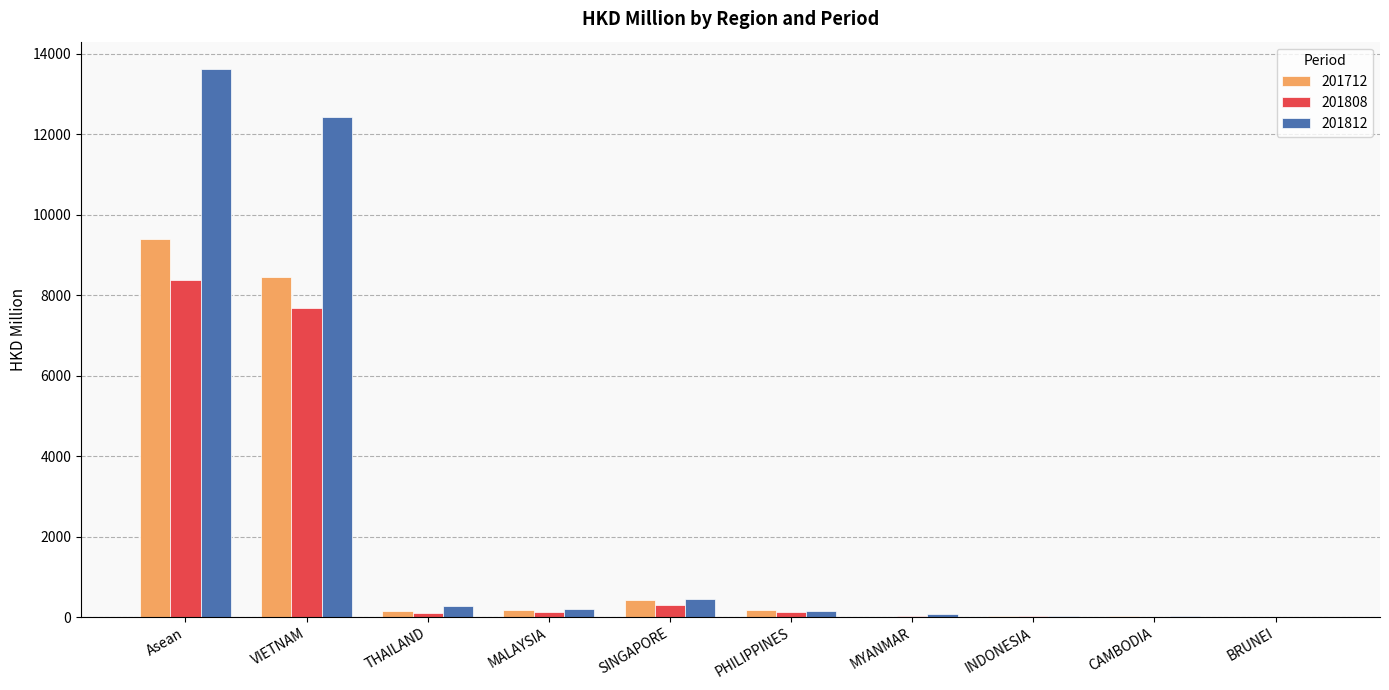

What is the difference between the 201808 values at THAILAND and MALAYSIA?

29.4